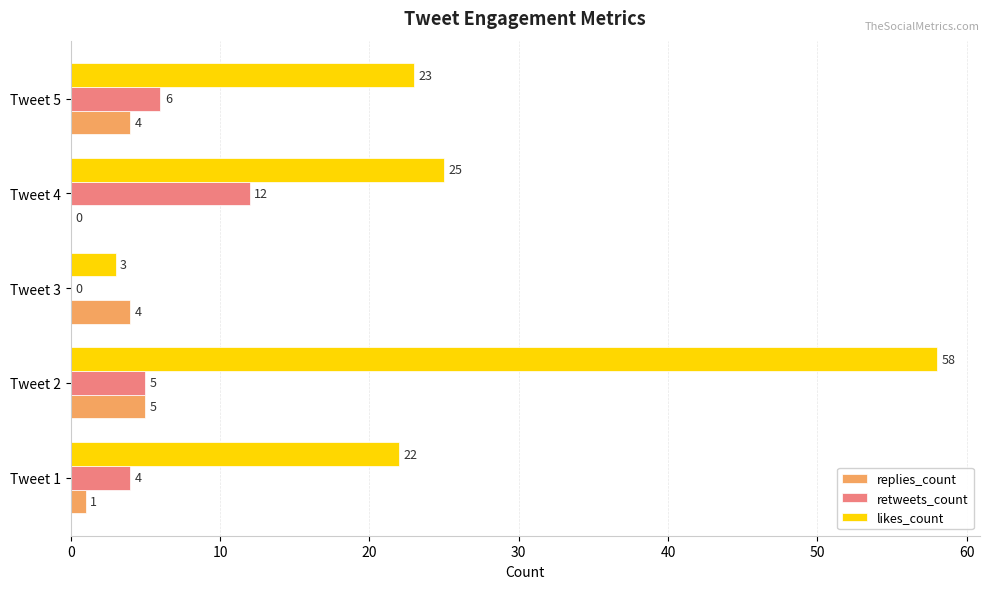

At which label does retweets_count reach its peak?

Tweet 4